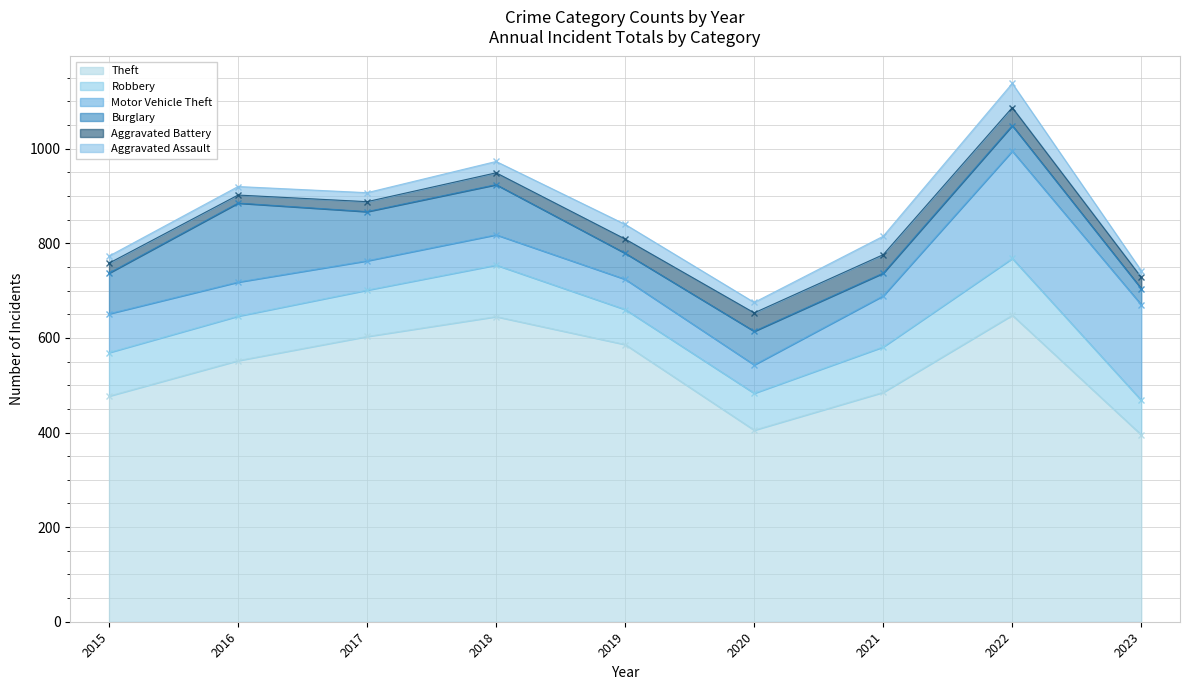

The value of Robbery at 2015 is 92. True or false?

True